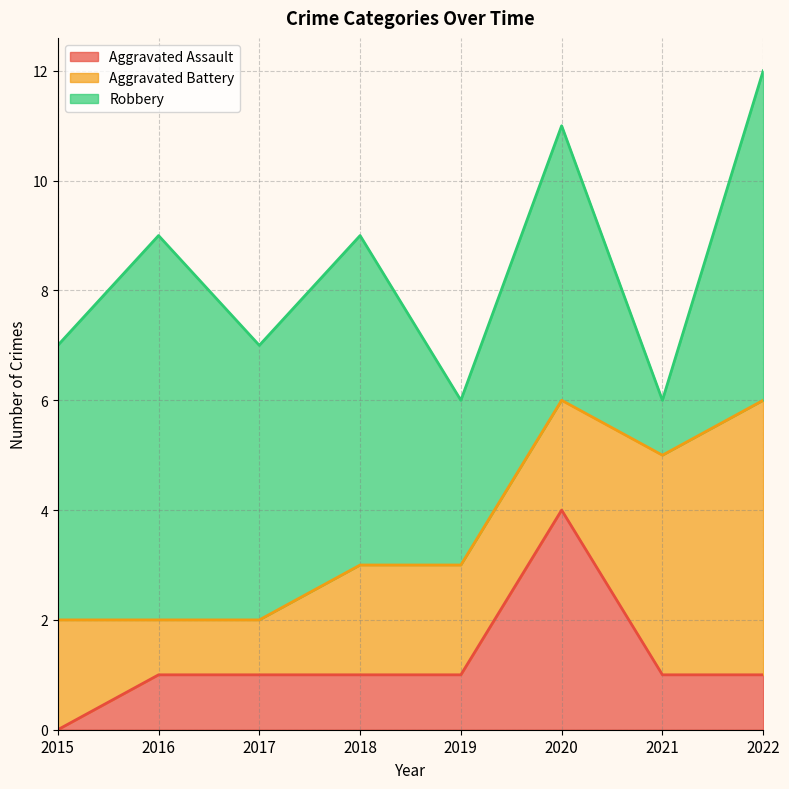

What is the value of the Robbery point at the 8th from the left?

6